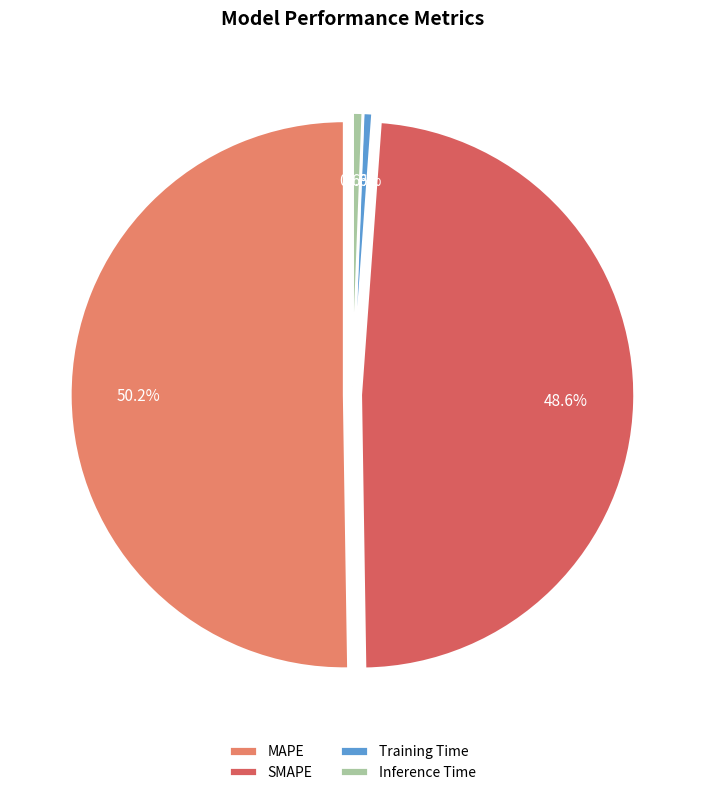

What is the total percentage of MAPE and Training Time?

50.8%